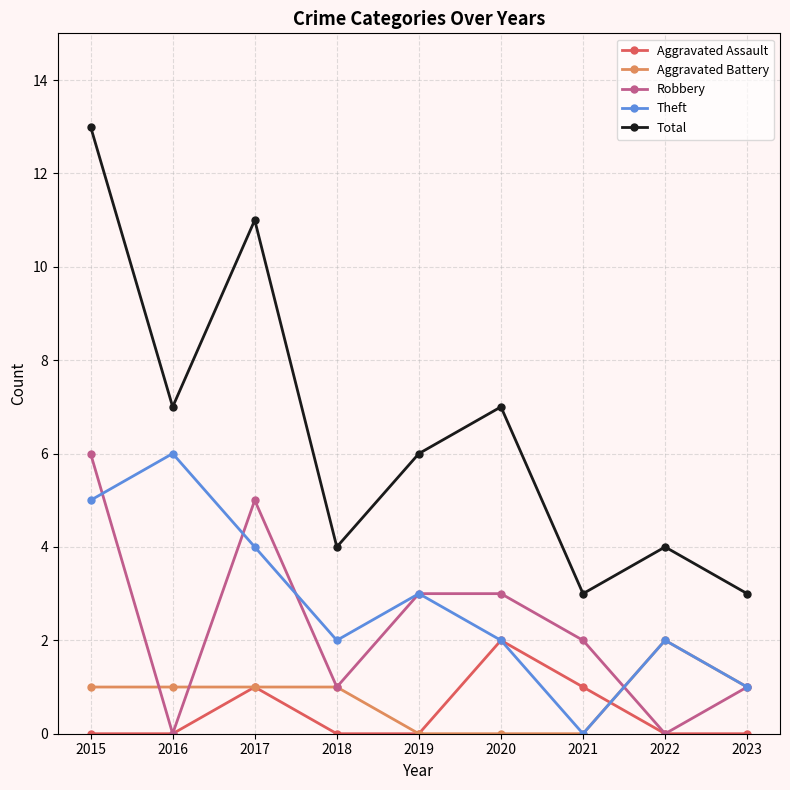

What is the average value of the Total series?

6